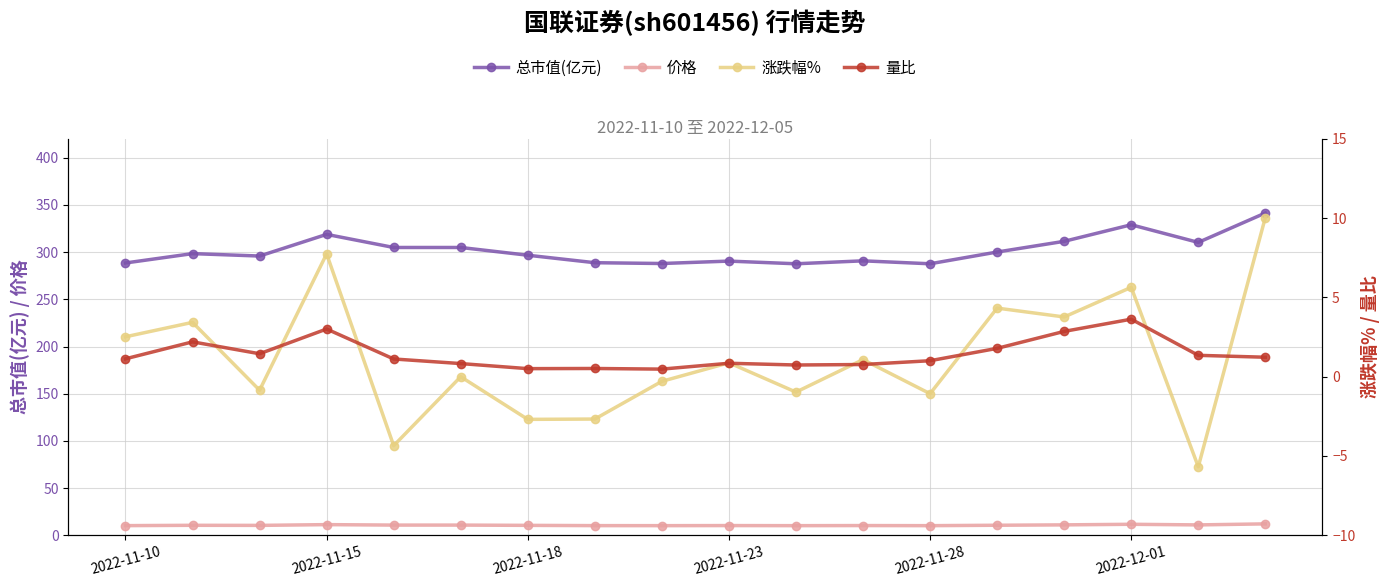

Reading left to right, list all the values displayed in this chart.

总市值(亿元): 288.6	298.5	295.9	318.9	305.0	305.0	296.8	288.8	288.0	290.5	287.7	290.8	287.7	300.2	311.5	329.1	310.4	341.5
价格: 10.2	10.5	10.4	11.3	10.8	10.8	10.5	10.2	10.2	10.3	10.2	10.3	10.2	10.6	11.0	11.6	11.0	12.1
涨跌幅%: 2.5	3.4	-0.8	7.8	-4.3	0.0	-2.7	-2.7	-0.3	0.9	-1.0	1.1	-1.1	4.3	3.8	5.6	-5.7	10.0
量比: 1.1	2.2	1.4	3.0	1.1	0.8	0.5	0.5	0.5	0.8	0.7	0.8	1.0	1.8	2.9	3.6	1.4	1.2